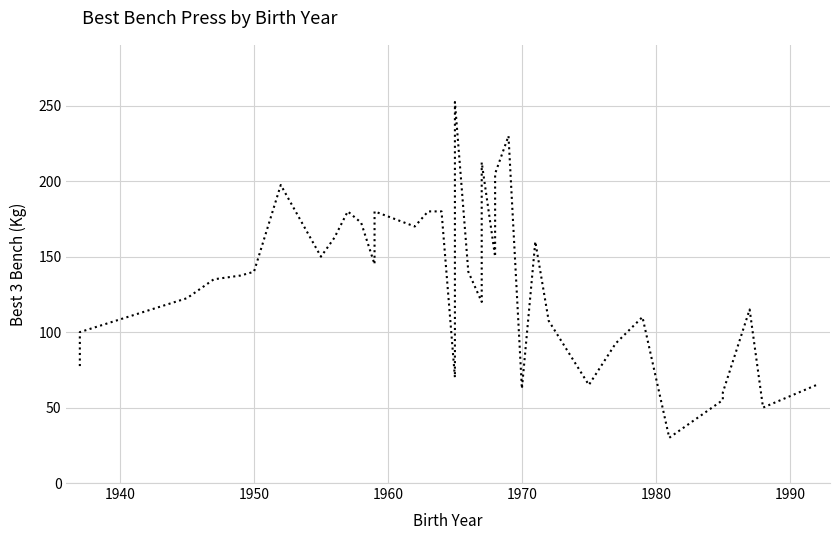

What is the value of the 5th point from the left?

137.5